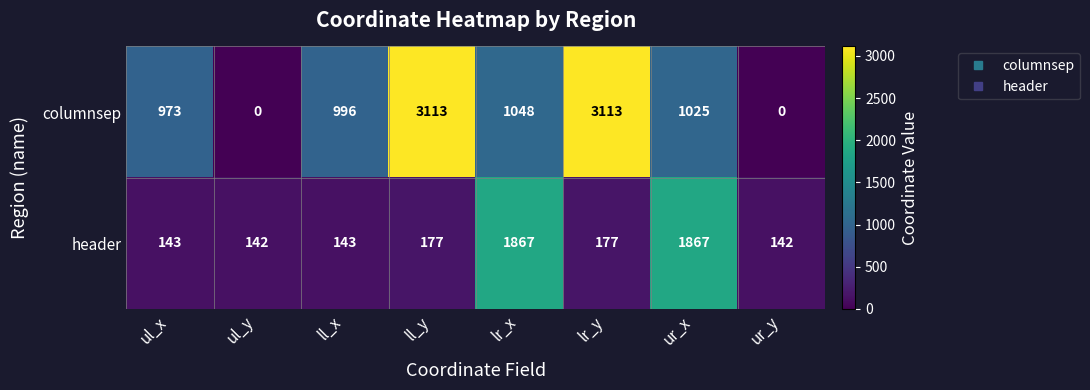

At how many categories does at least one series exceed 2842?

2